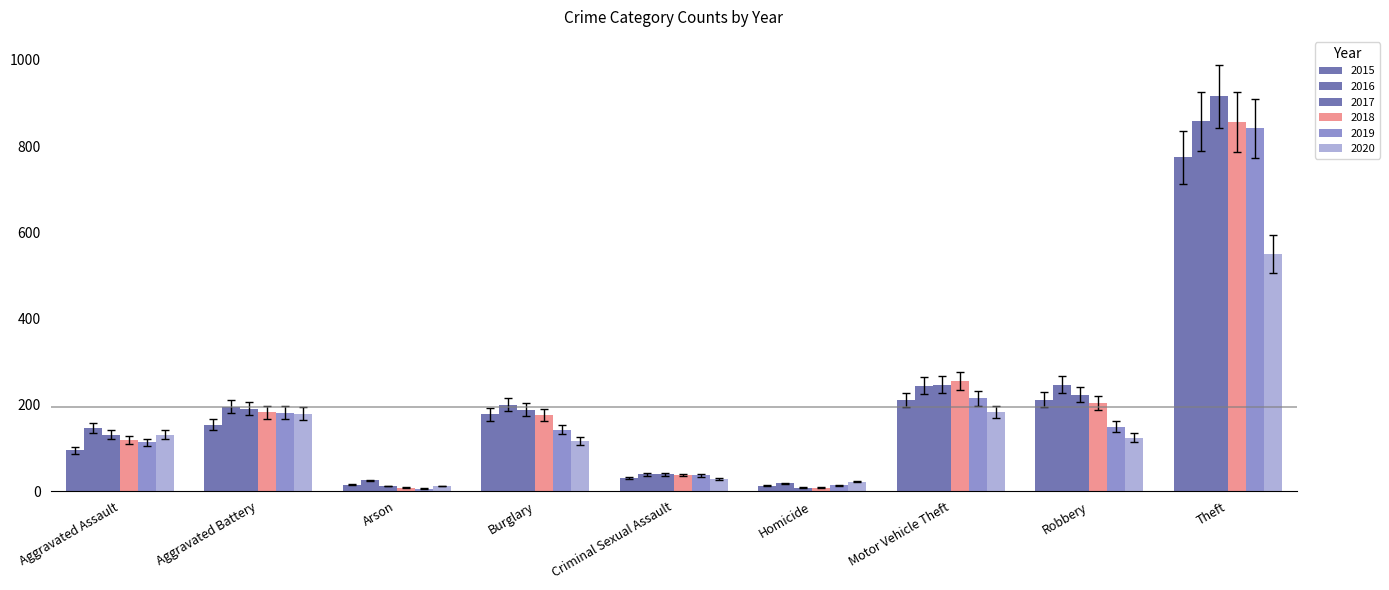

How many series are shown in this chart?

6